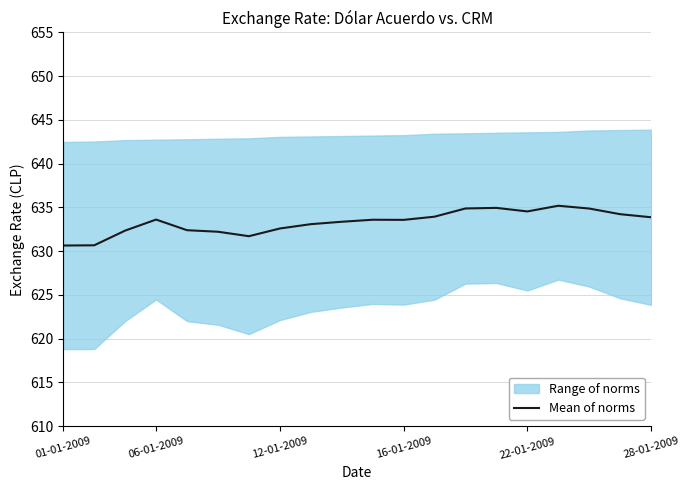

True or false: the data shows 631.7 at 6.

True